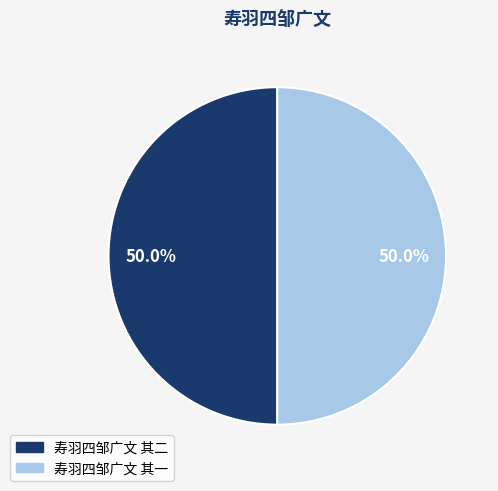

What percentage do 寿羽四邹广文 其二 and 寿羽四邹广文 其一 together represent?

100.0%